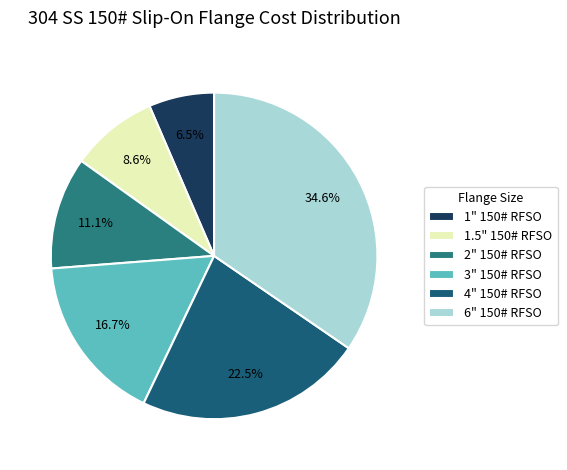

Does 3" 150# RFSO account for over 50% of the chart?

No